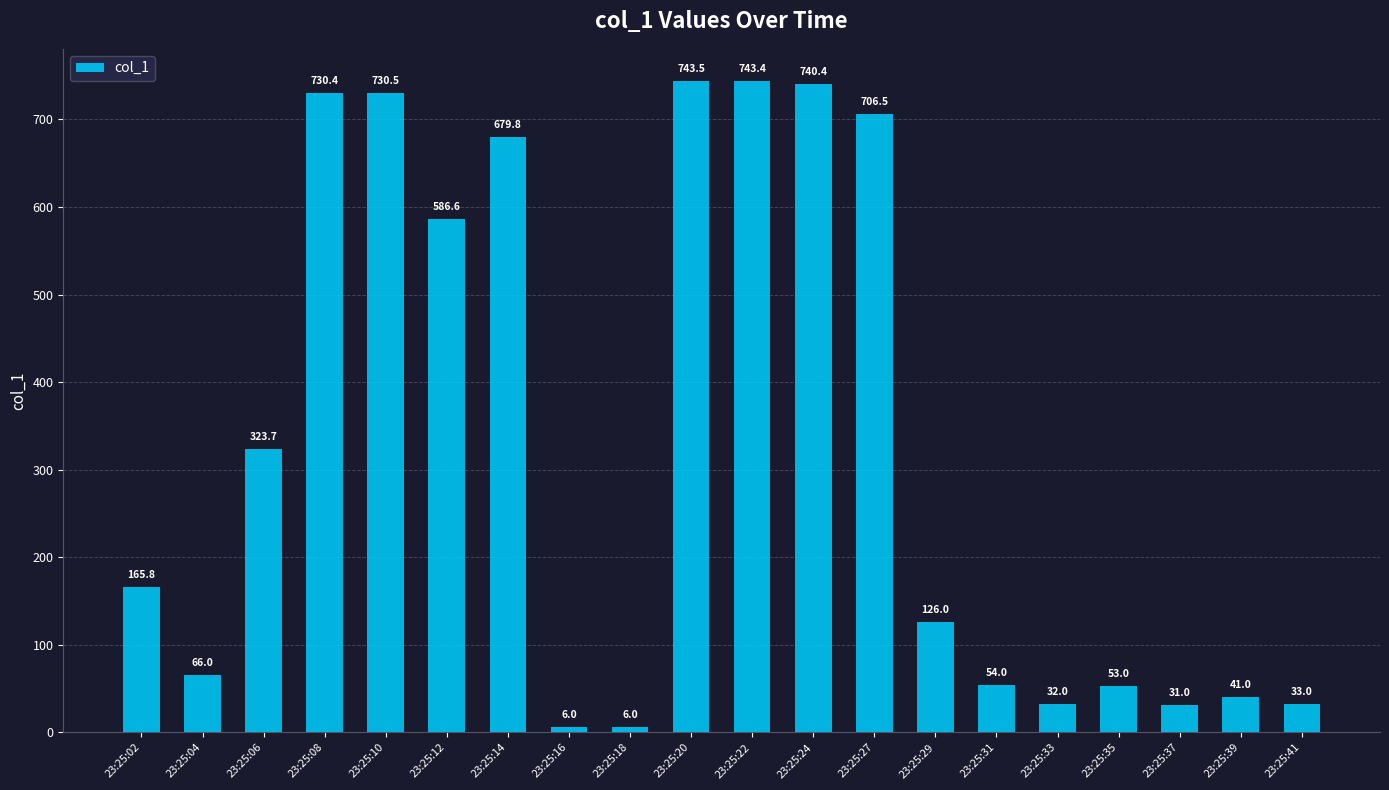

At which label does the data first exceed 165?

23:25:02